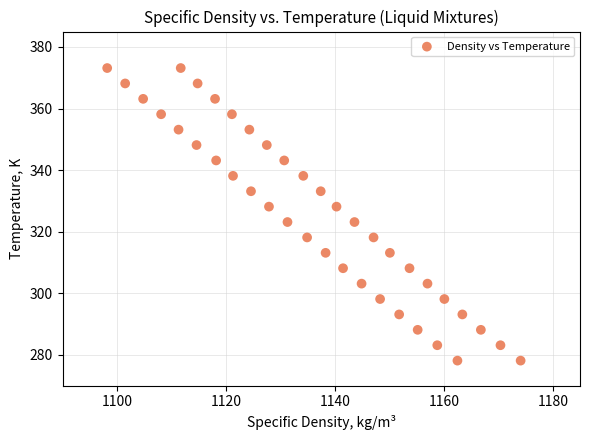

What is the range of X values (max minus min)?

75.9